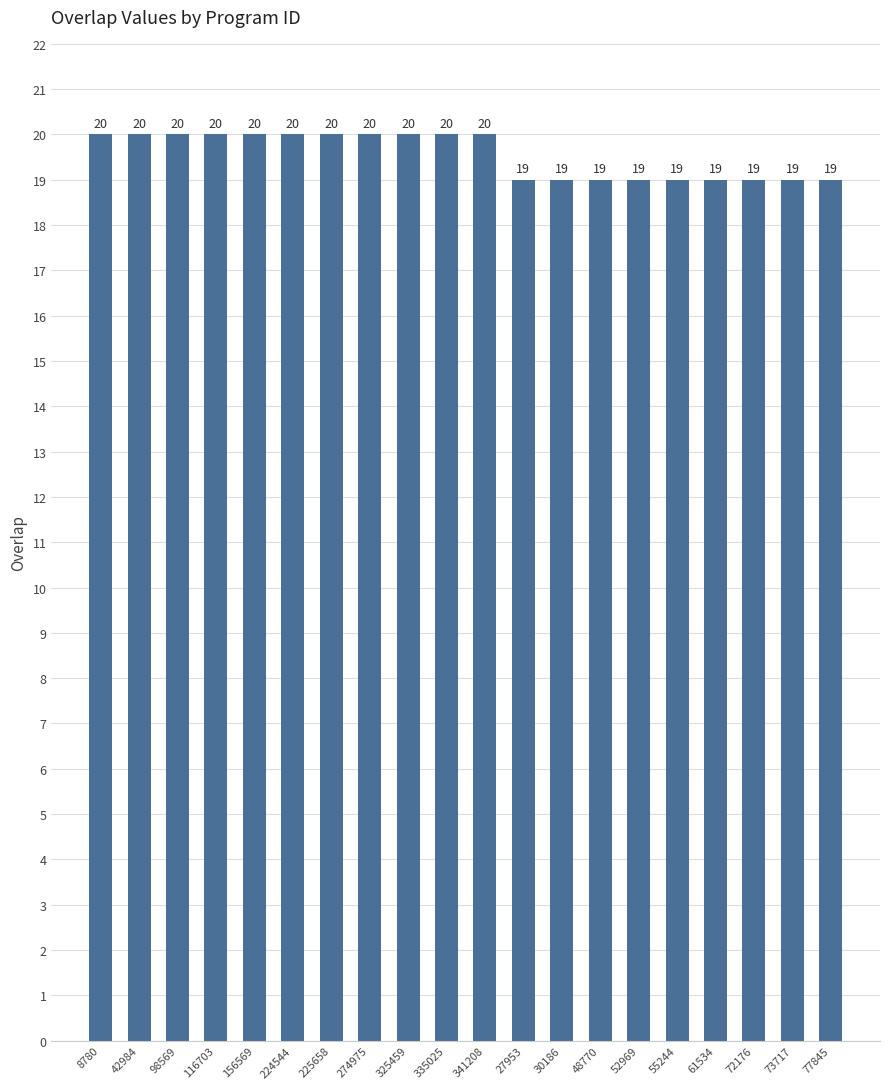

What position from the right is 55244?

5